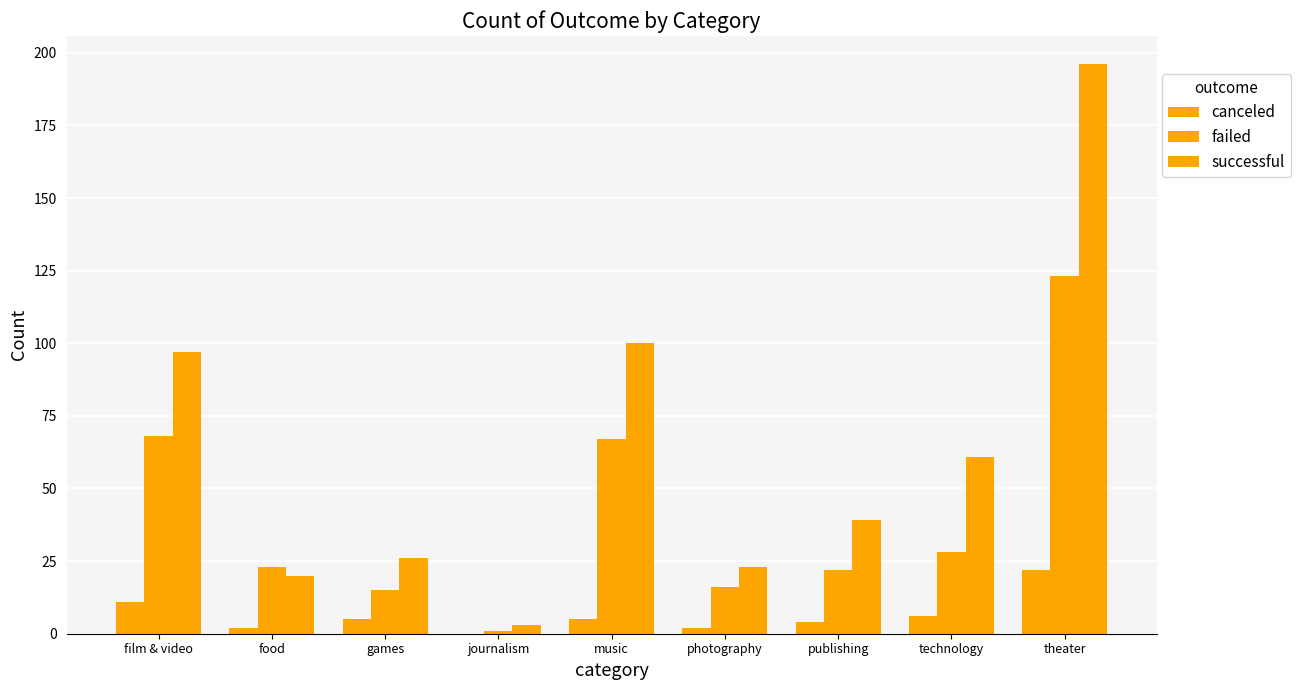

What is the difference between the maximum and second lowest values in the successful series?

176